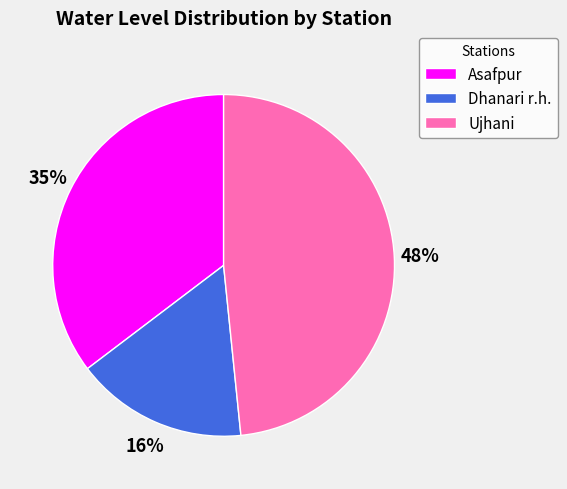

To the nearest percent, what percentage of the pie is Dhanari r.h.?

16%